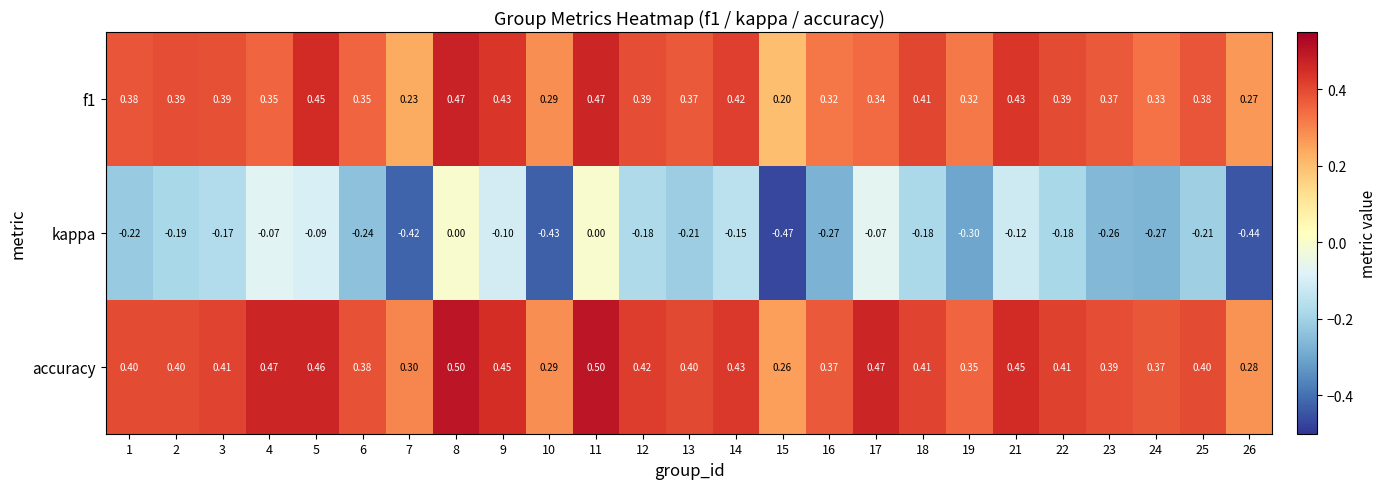

How many data points does each series have?

25